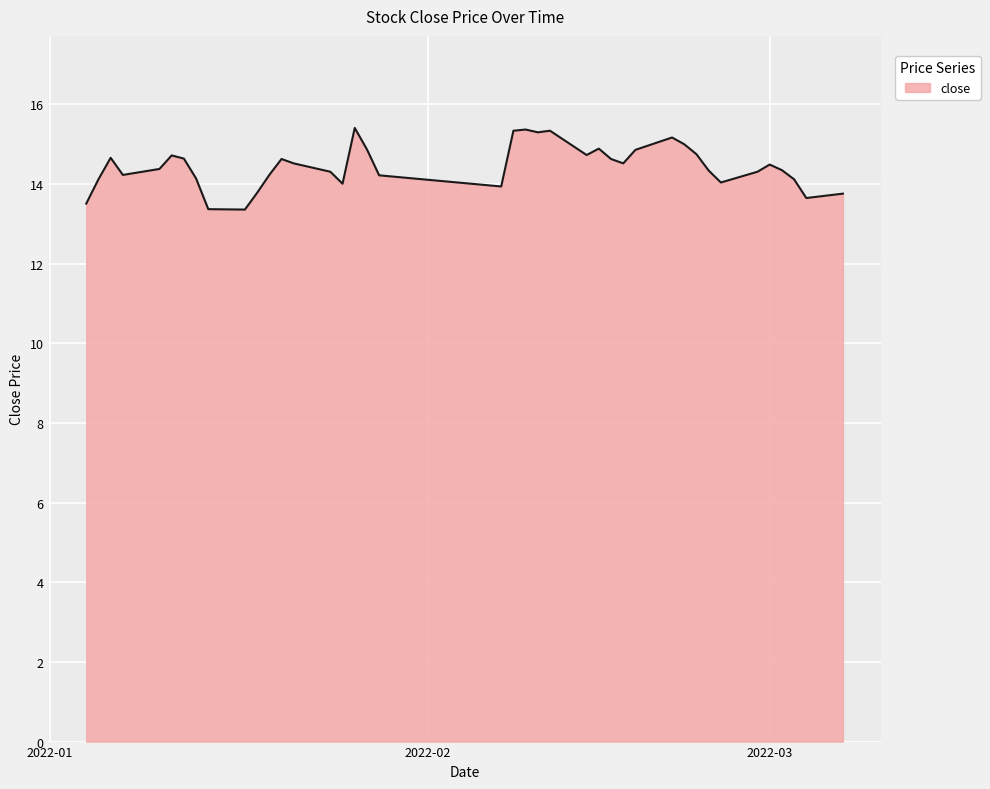

Does the chart have visible grid lines?

Yes